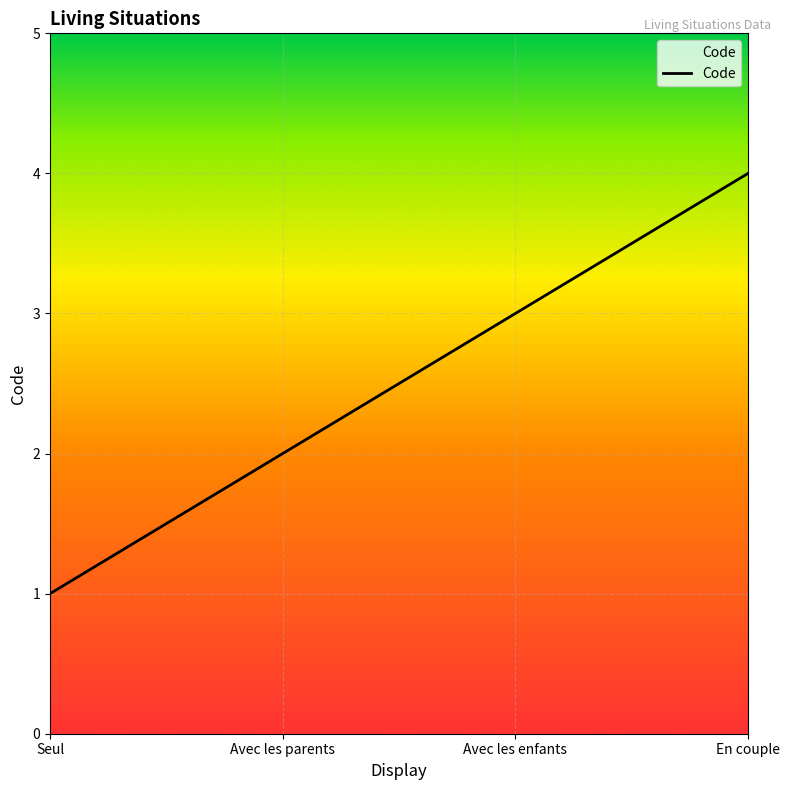

How many lines are shown in the chart?

1